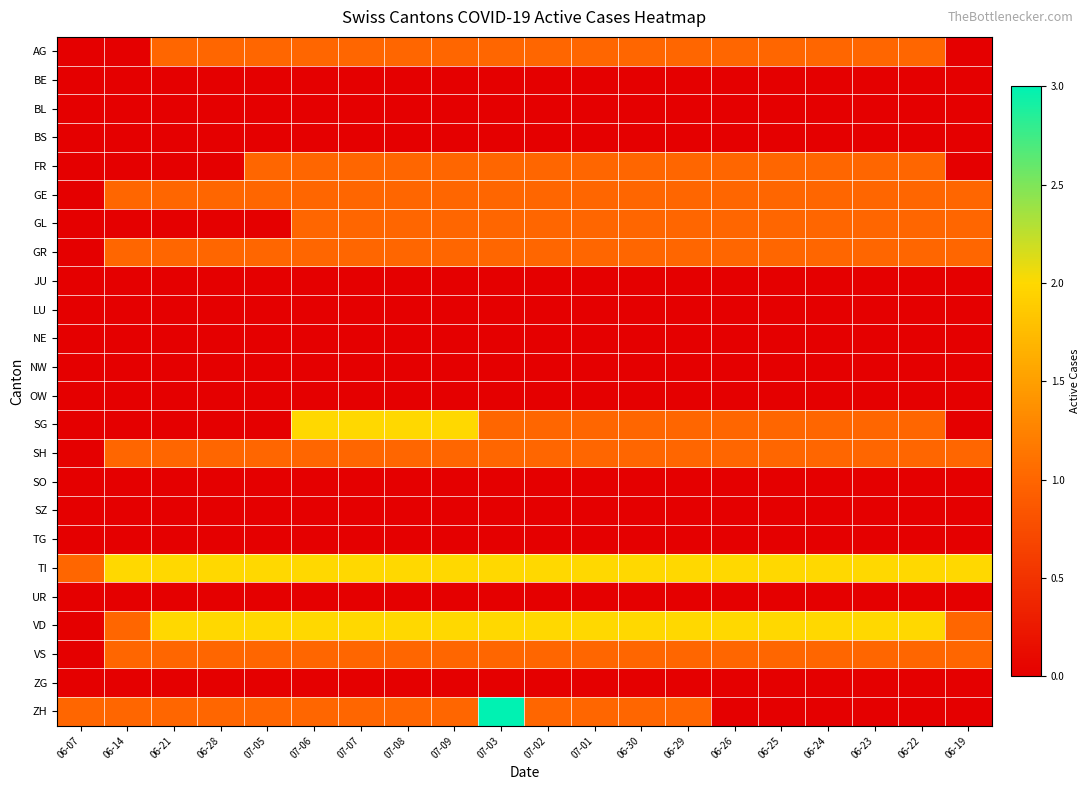

How many categories are shown in the chart?

20